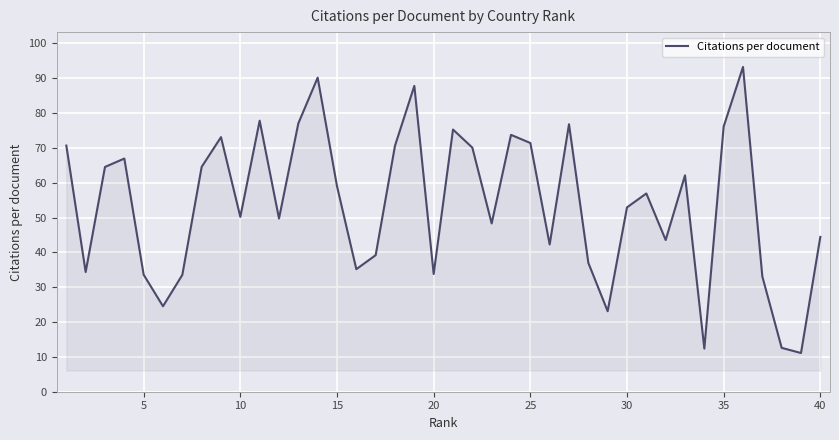

True or false: the data has more than 2 interior local peaks.

True